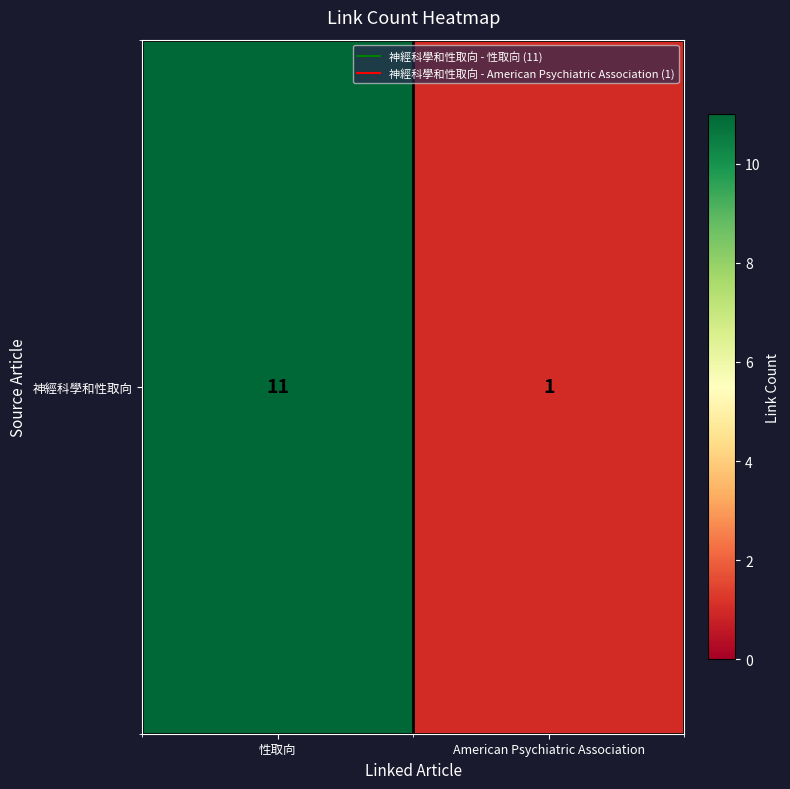

Reading left to right, extract all data points from this chart.

性取向=11	American Psychiatric Association=1